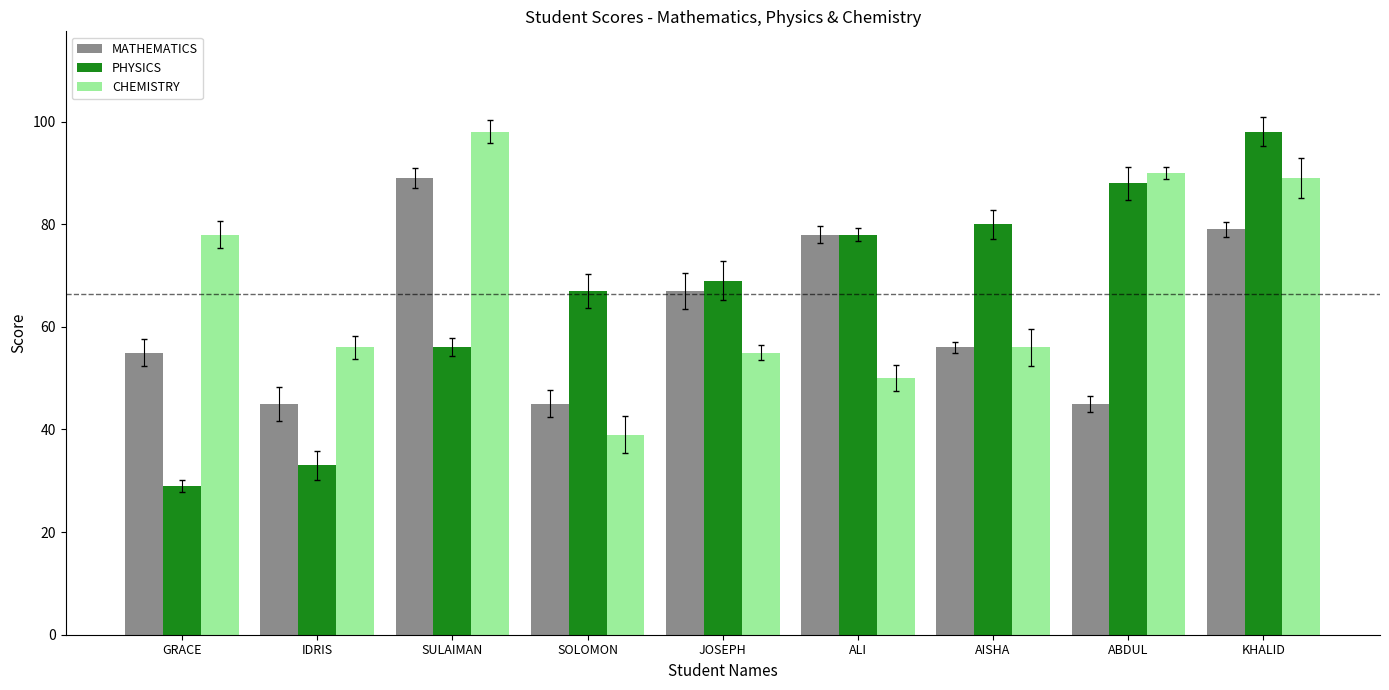

What position from the right is SULAIMAN?

7